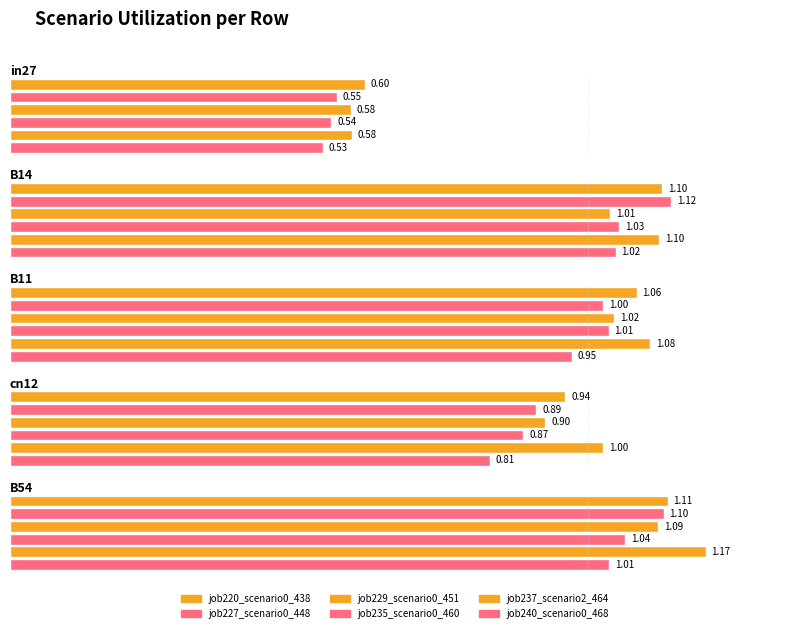

What are all the series names shown in the legend?

job220_scenario0_438, job227_scenario0_448, job229_scenario0_451, job235_scenario0_460, job237_scenario2_464, job240_scenario0_468